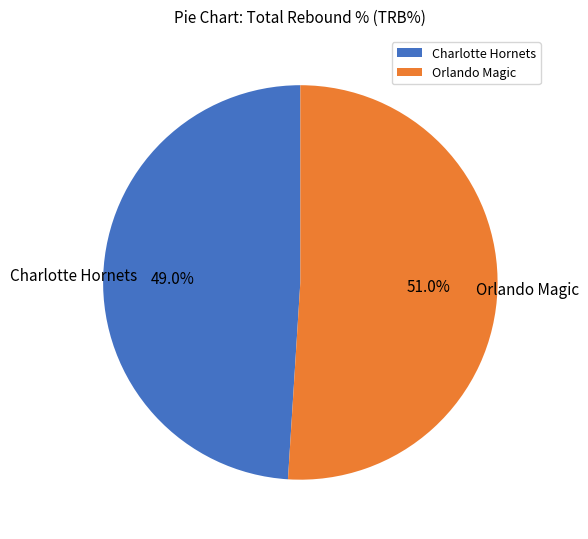

Is the sum of Charlotte Hornets and Orlando Magic greater than half?

Yes